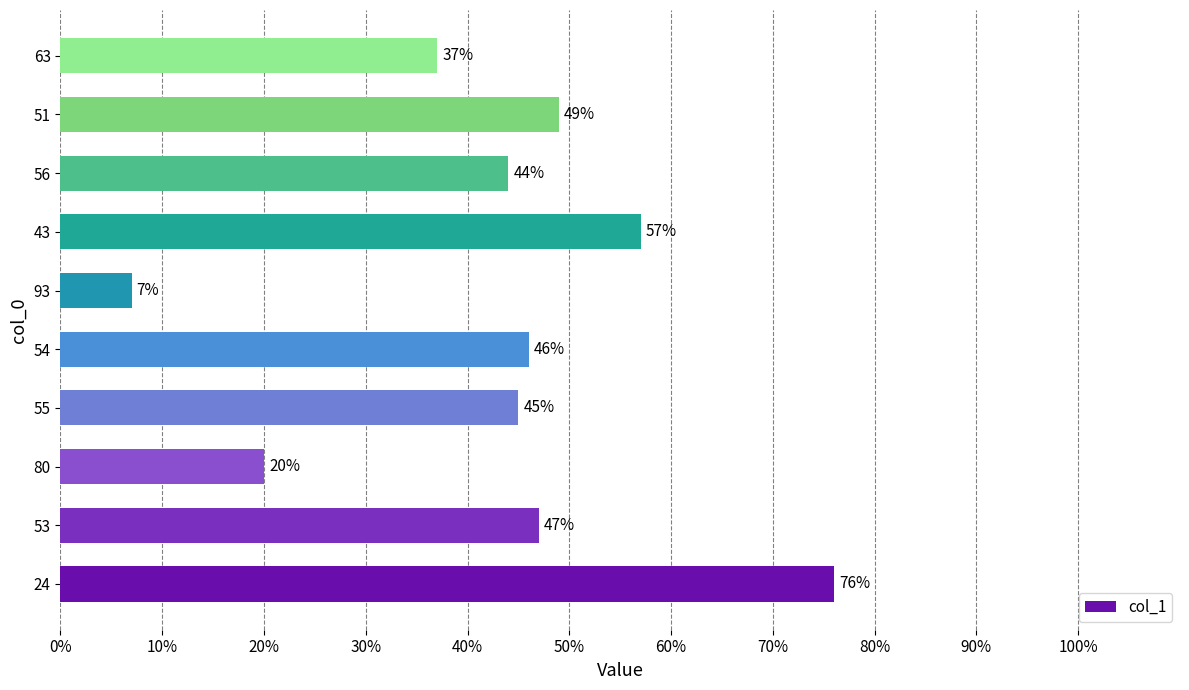

What is the minimum value shown in the chart?

7